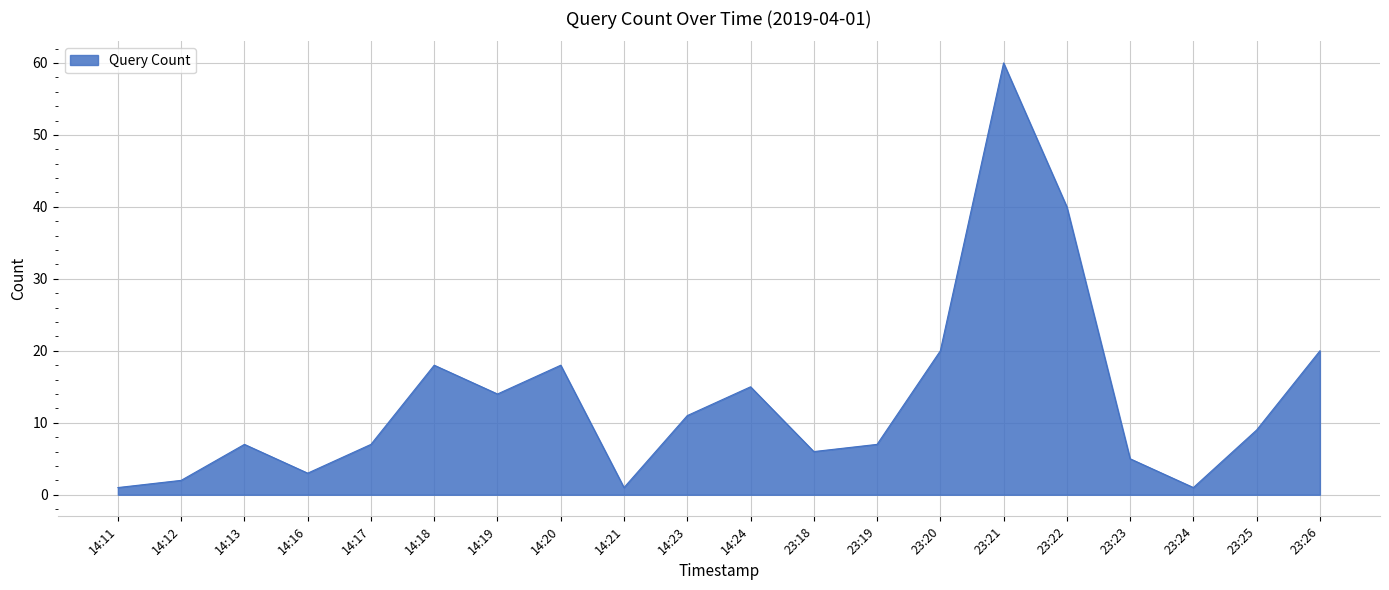

How many interior local peaks (higher than both neighbors) does the data have?

5